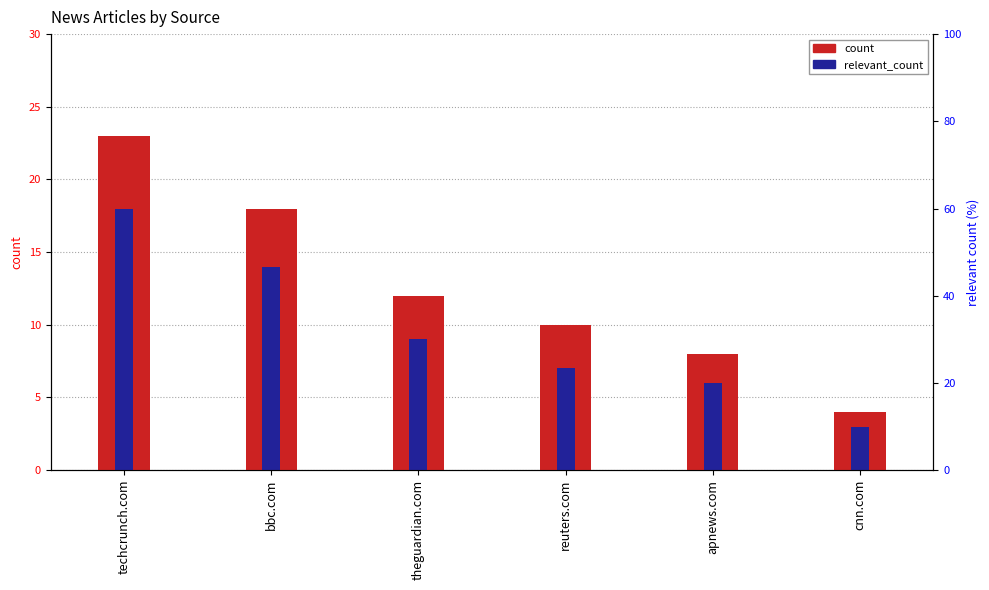

Are the bars horizontal?

No